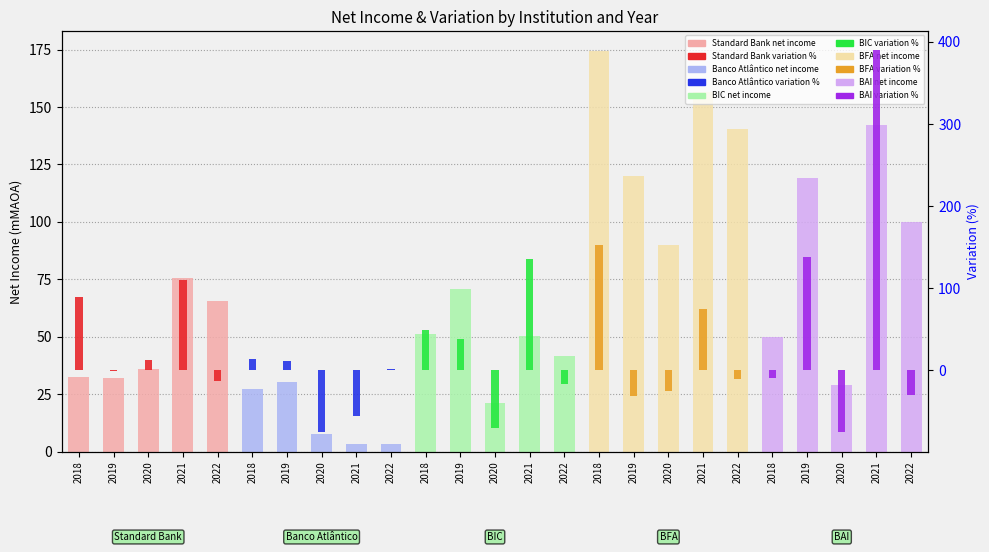

At which category is the sum across all series the highest?

2021